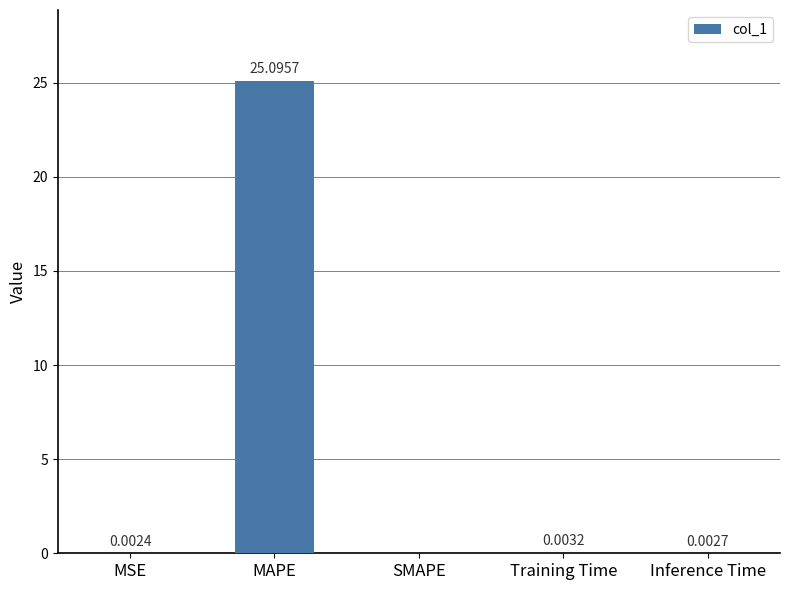

The chart shows a value of 0.0 at MSE. True or false?

True